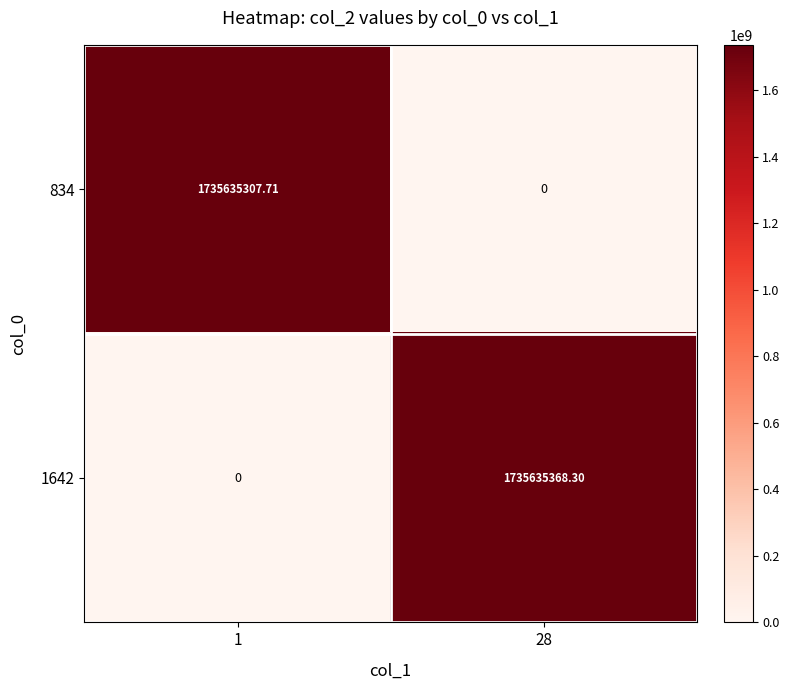

How many values in the 1642 series exceed 1735635368?

1